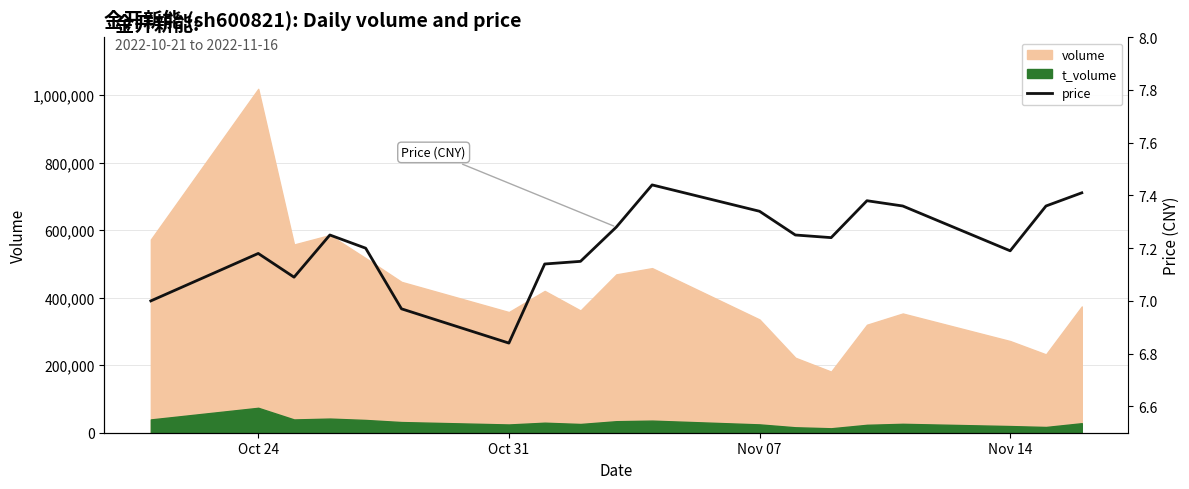

What is the value of the 13th point from the left?

7.2